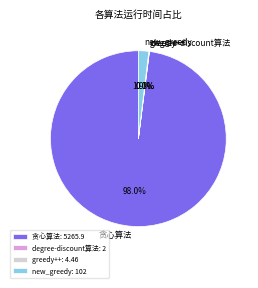

Approximately how many times larger is the value at 贪心算法 compared to new_greedy?

51.6